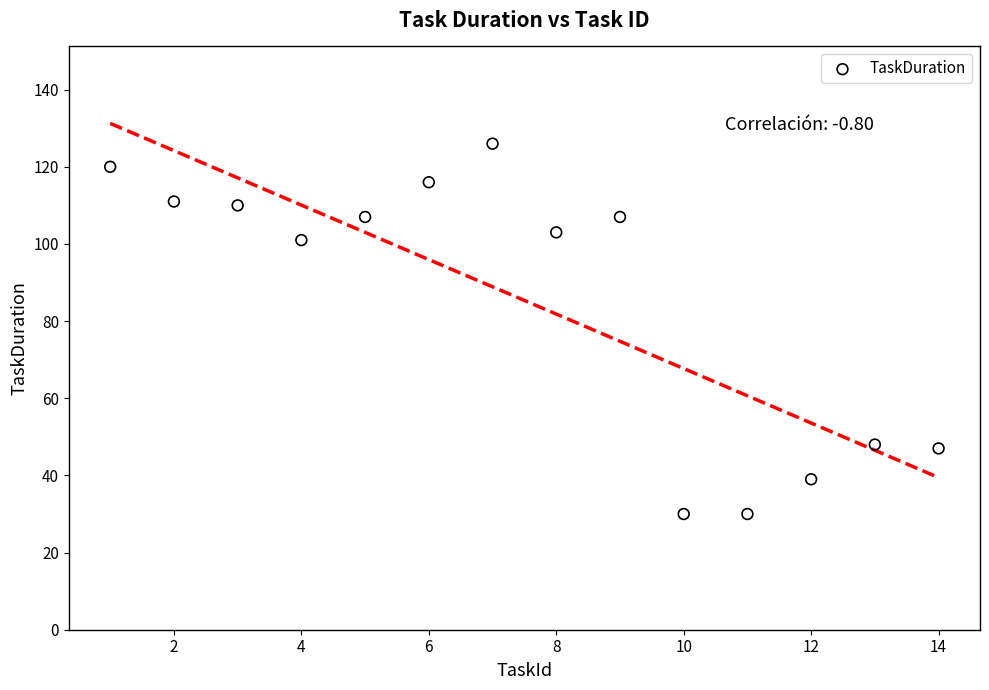

What Y value in the scatter plot is closest to 78?

101